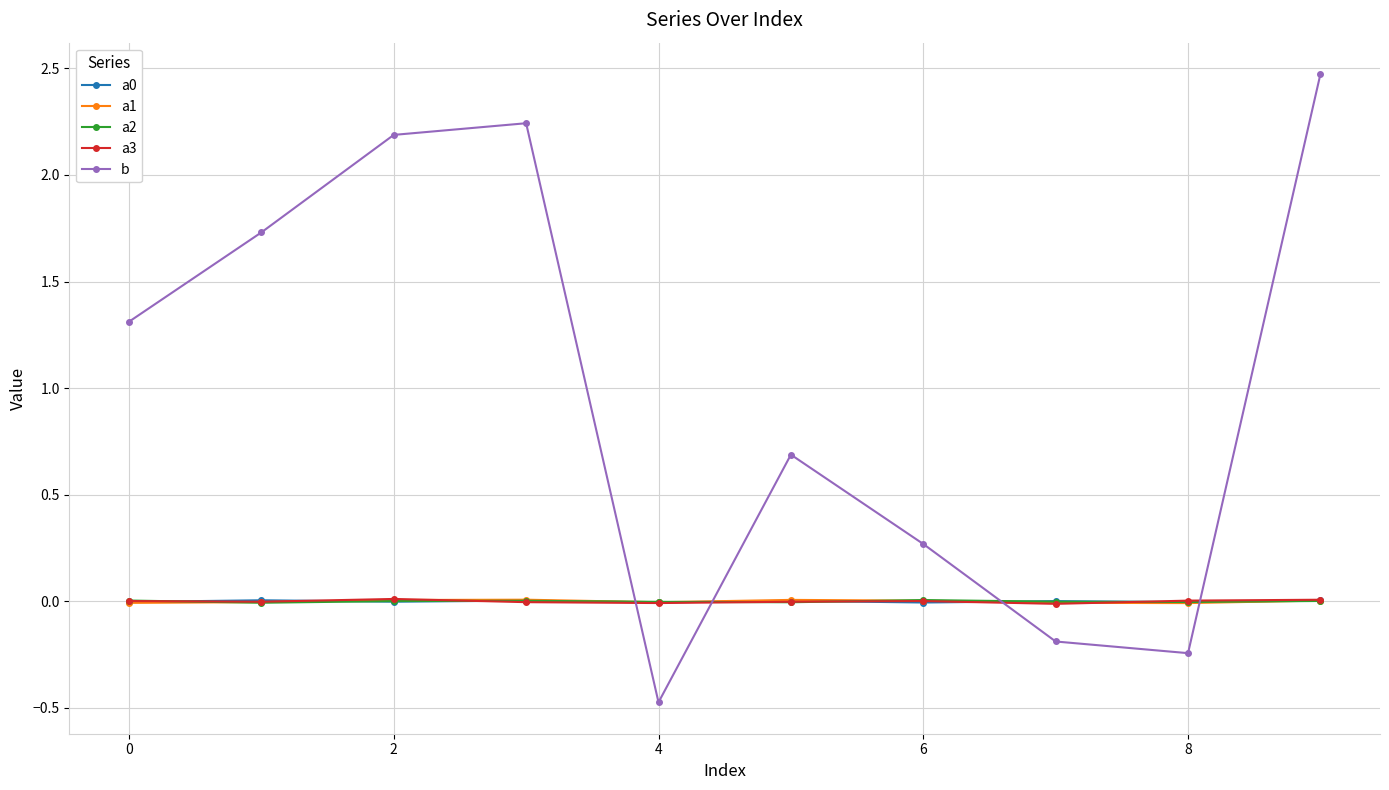

How many lines are shown in the chart?

5